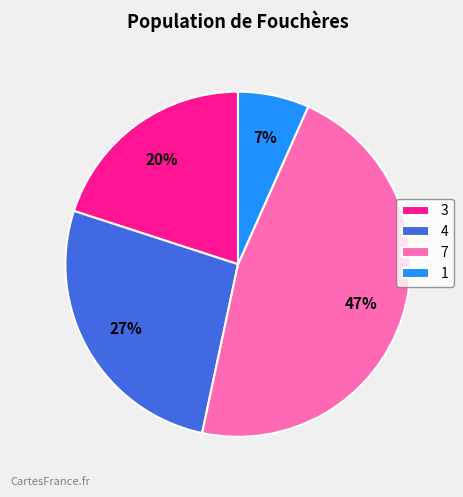

To the nearest percent, what is the difference between the 4 and 3 slice percentages?

7%